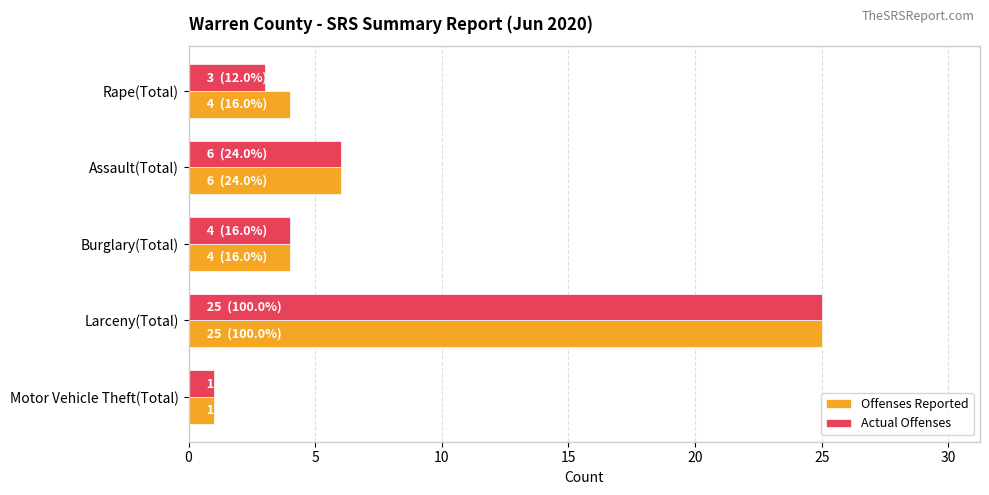

At how many categories does at least one series exceed 23?

1